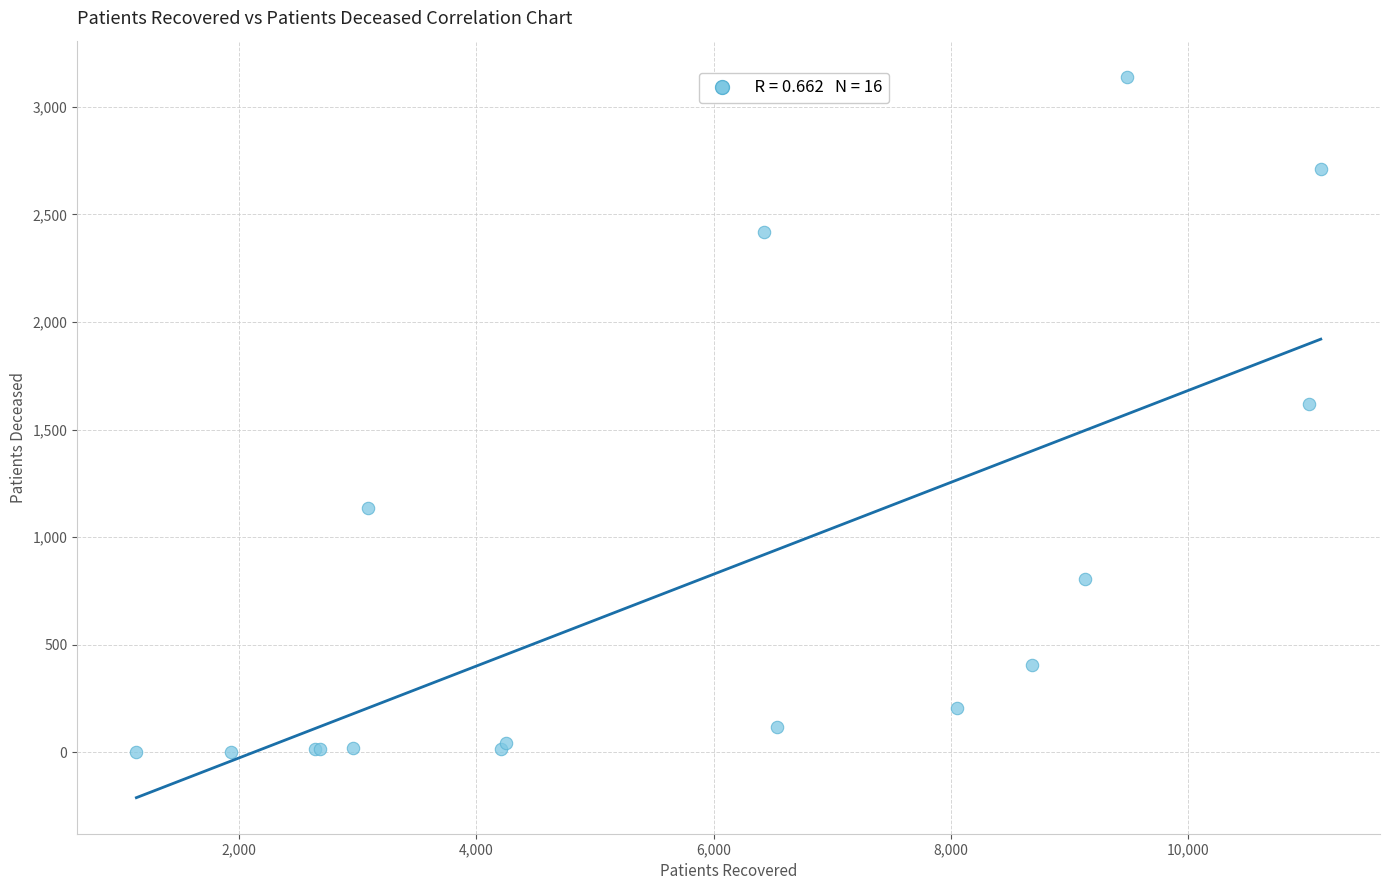

What Y value in the scatter plot is closest to 1571?

1617